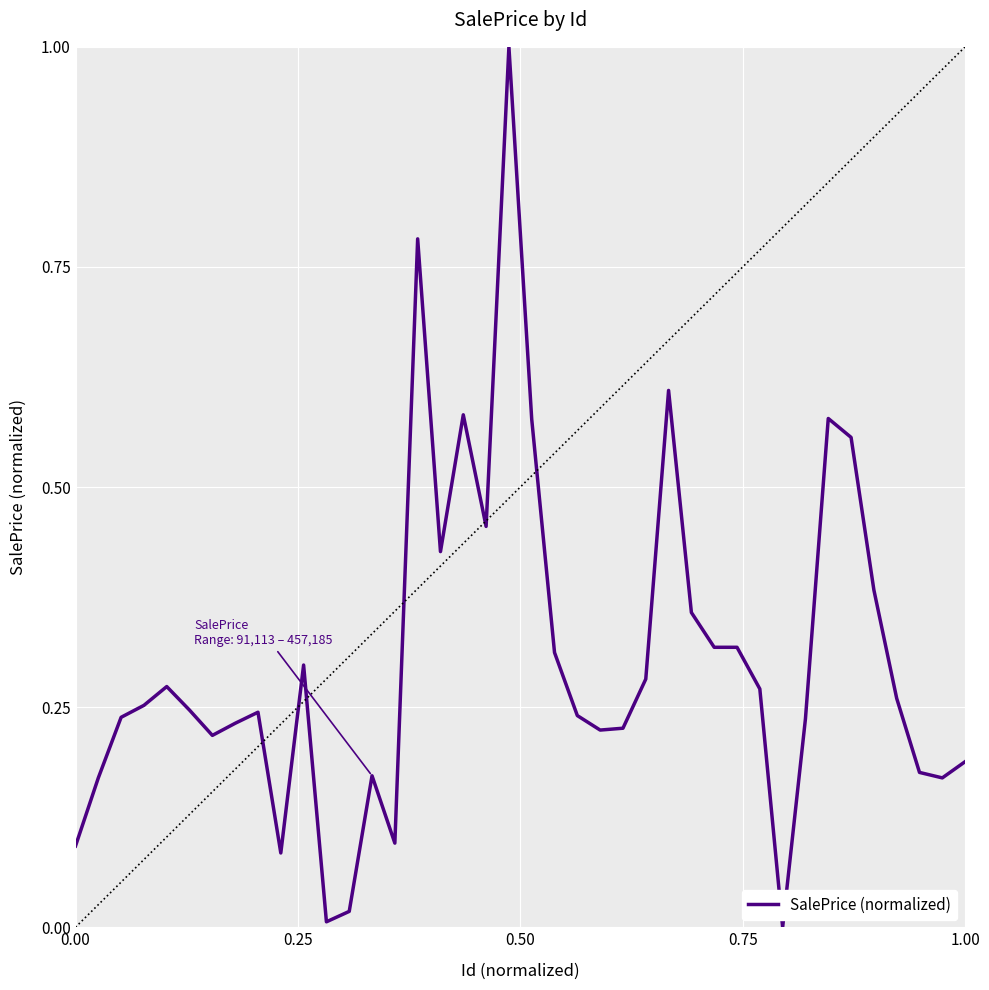

What is the greatest value displayed?

1.0